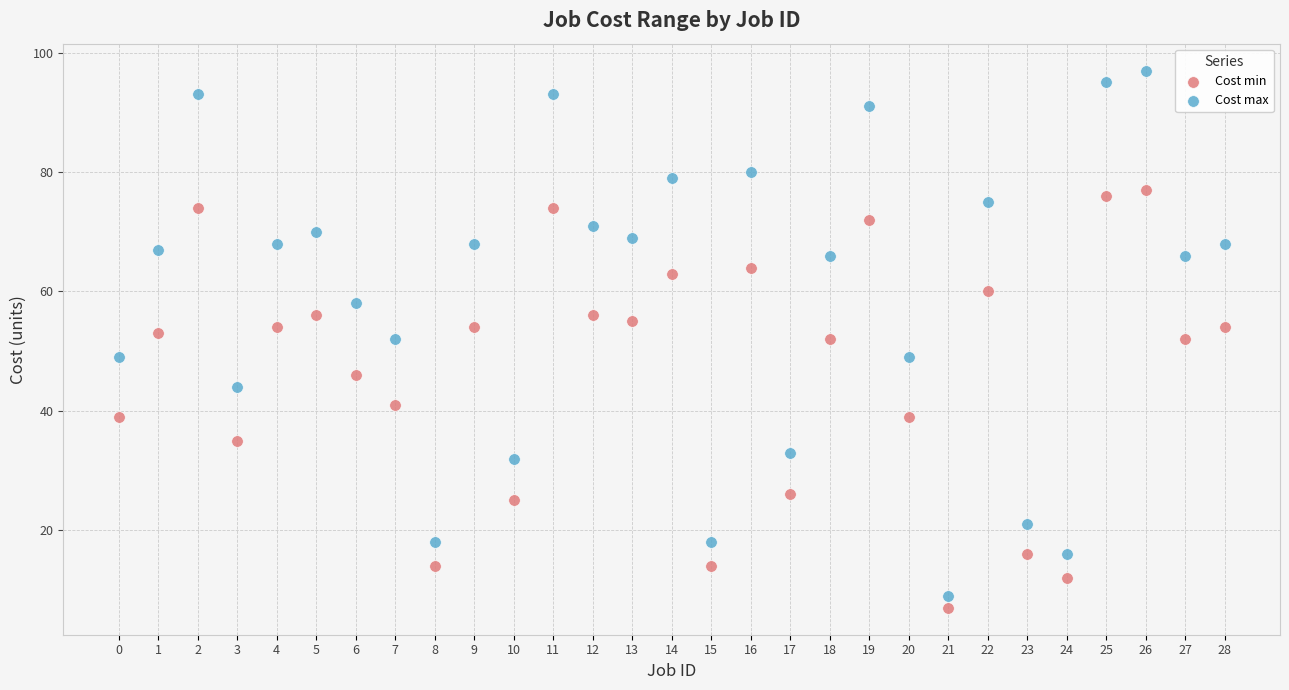

Which series contains the highest Y value?

Cost max